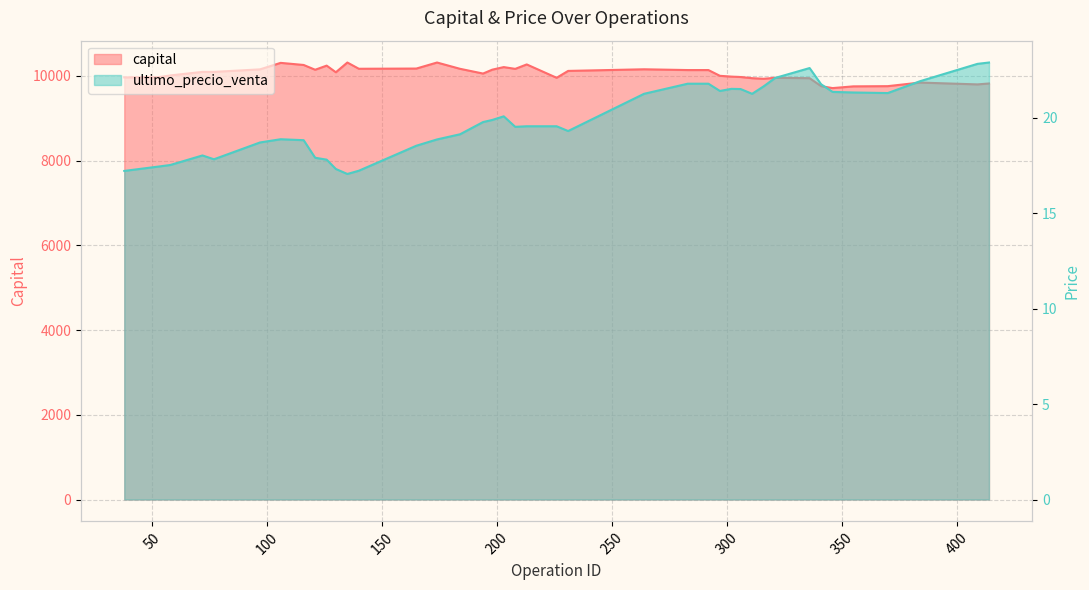

Reading right to left, what are all the values shown in this chart?

capital: 9821.3	9799.7	9843.1	9758.2	9753.3	9712.5	9758.4	9946.3	9955.3	9932.5	9946.4	9974.3	9983.3	10002.3	10138.1	10138.1	10156.4	10118.0	9955.7	10271.0	10166.3	10208.2	10147.3	10055.8	10167.6	10316.2	10173.7	10168.7	10316.2	10086.2	10242.9	10145.5	10258.4	10307.8	10154.5	10095.0	10095.0	10010.9	9971.0	9965.0
ultimo_precio_venta: 22.9	22.8	21.9	21.3	21.3	21.4	21.8	22.6	22.1	21.6	21.3	21.5	21.5	21.4	21.8	21.8	21.3	19.3	19.6	19.6	19.5	20.1	19.9	19.8	19.1	18.9	18.5	17.2	17.1	17.3	17.8	17.9	18.8	18.9	18.7	17.8	18.0	17.5	17.4	17.2